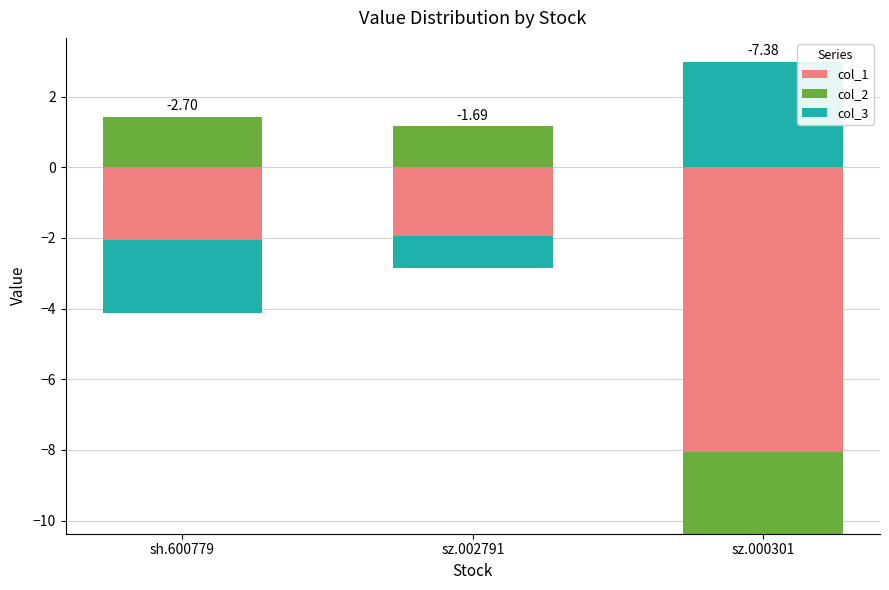

List the series in order of their peak value, lowest first.

col_1, col_2, col_3